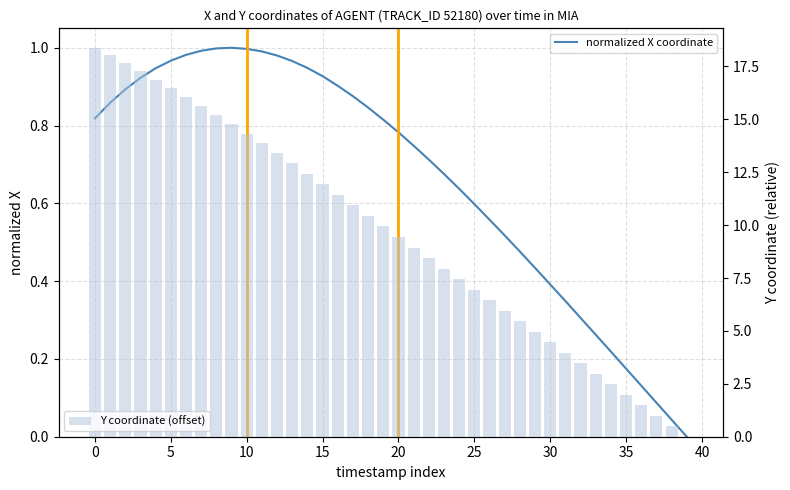

What is the average value of the Y coordinate (offset) series?

9.6